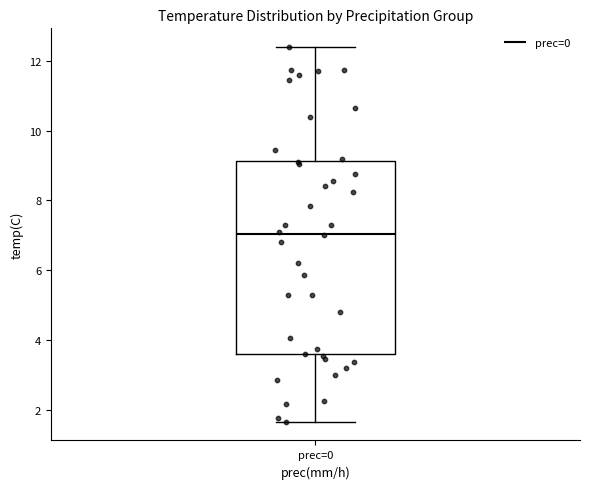

Read this box plot against the y-axis: the position of the median line, the range covered by the box, and the ends of both whiskers. The values are not printed on the chart, so give them approximately, as read against the axis.

median 7.0, box 3.6 to 9.2, whiskers 1.6 to 12.4